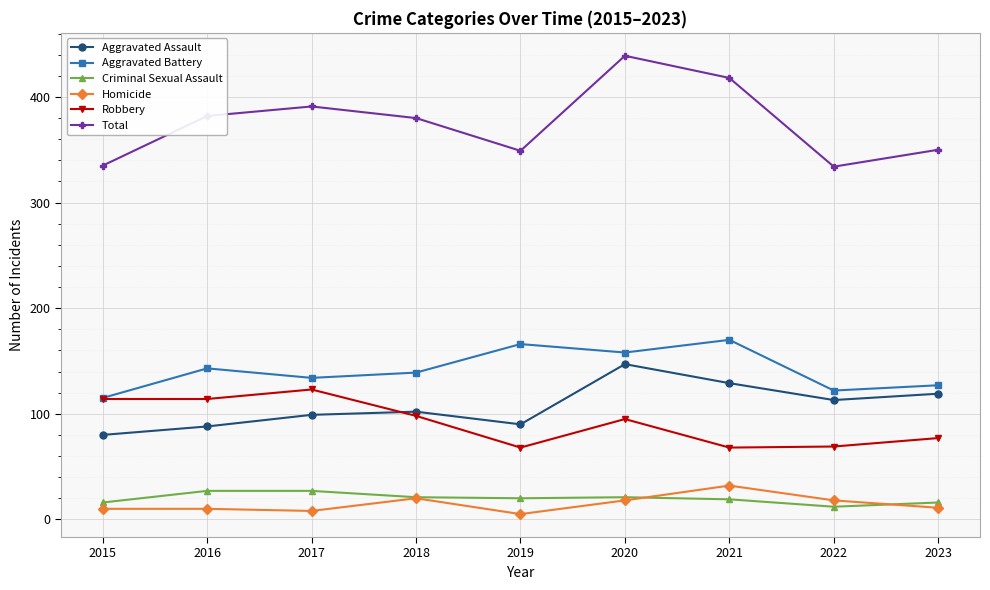

The Robbery series shows 17 at 2023. True or false?

False